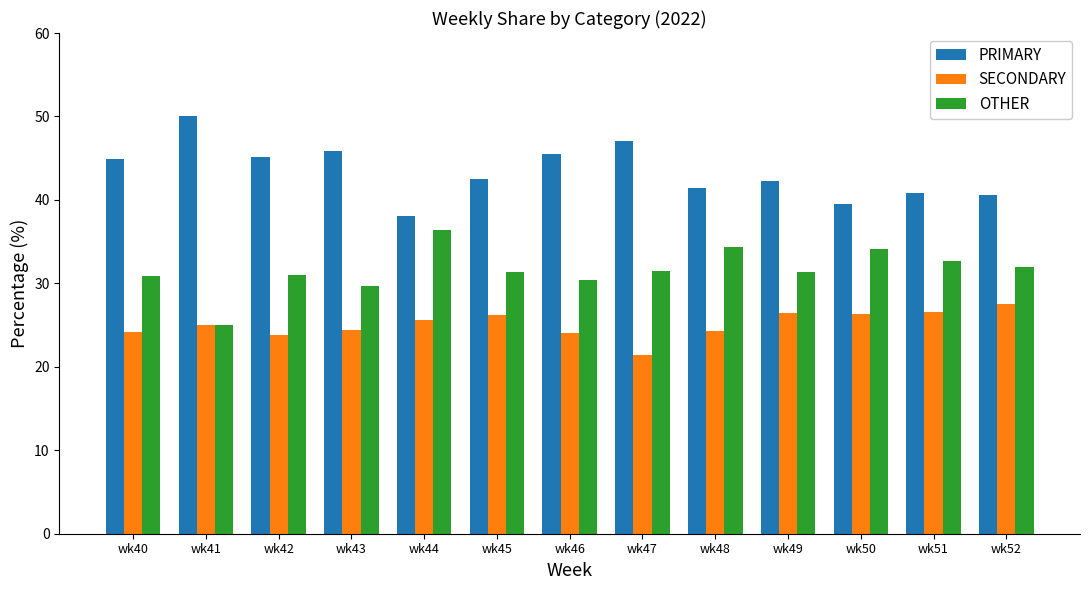

The value of OTHER at wk45 is 55.9. True or false?

False